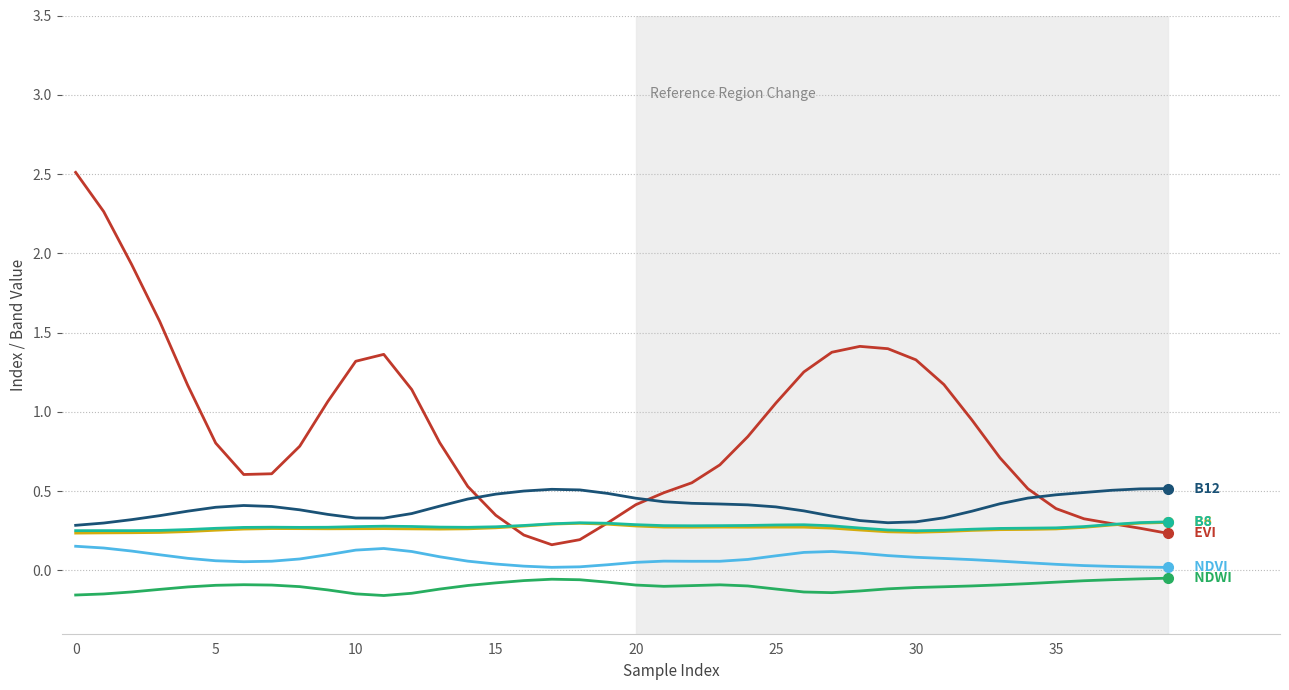

What is the greatest value displayed?

2.5